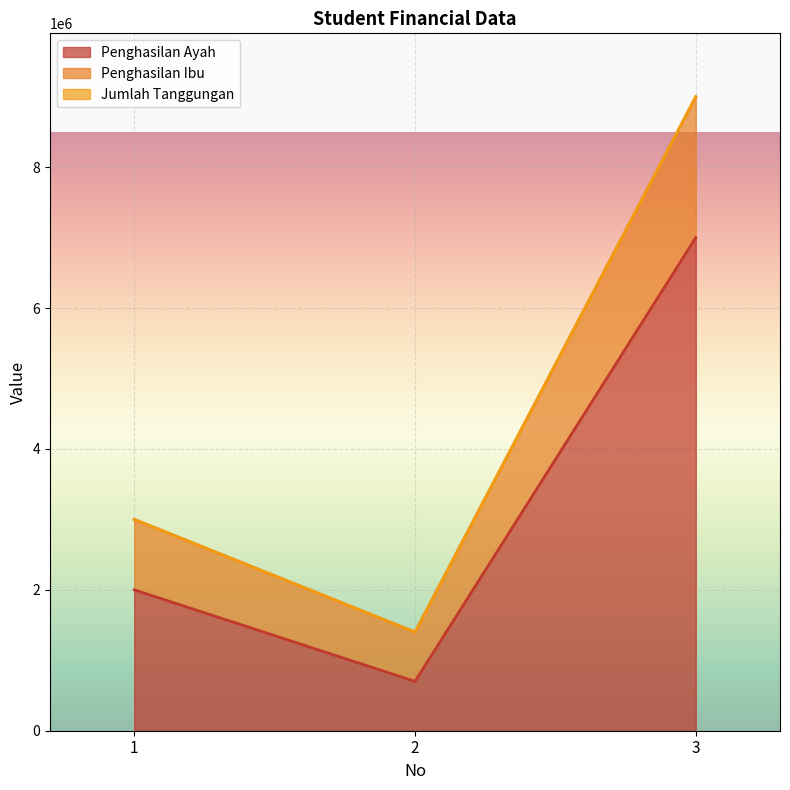

What is the value of the Penghasilan Ayah point at the 1st from the left?

2000000